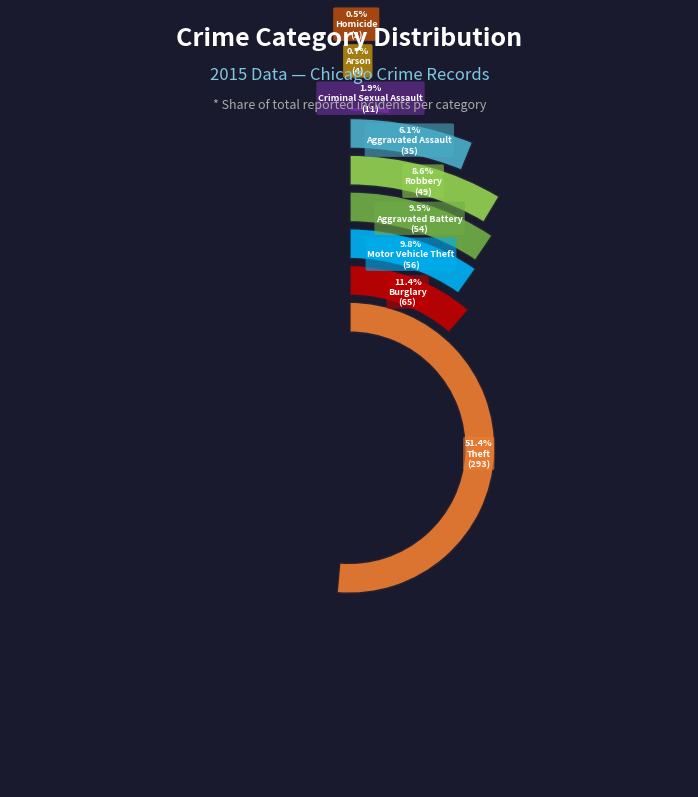

How many segments does this pie chart have?

9